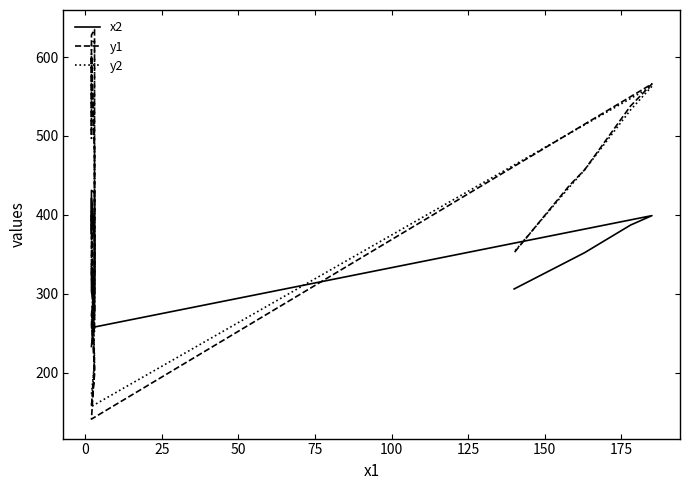

Which series ends up on top after the final intersection of y2 and y1?

y2